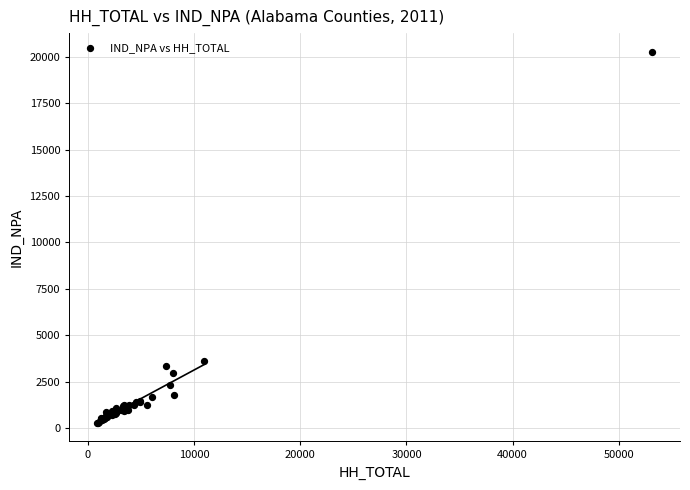

What Y value in the scatter plot is closest to 10273?

3598